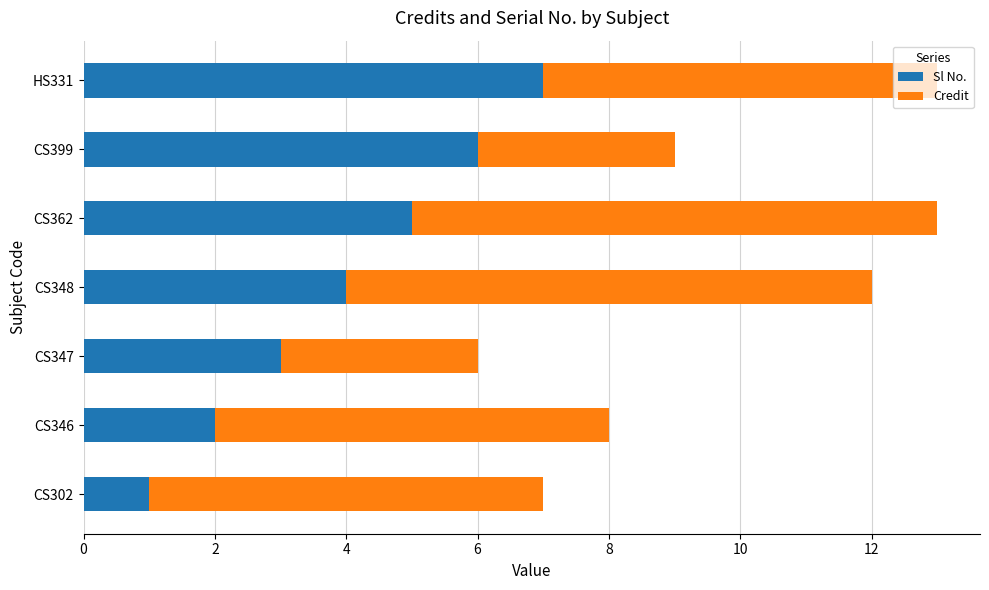

What is the average value of the Sl No. series?

4